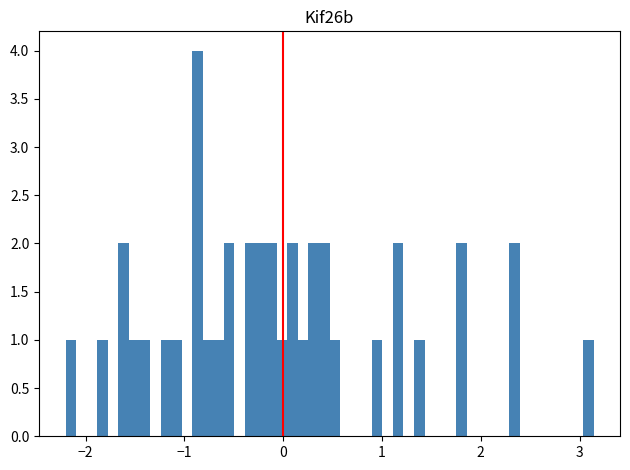

Around what value on the x-axis is the tallest bar? Give the approximate position of its centre, as read against the axis.

-0.9